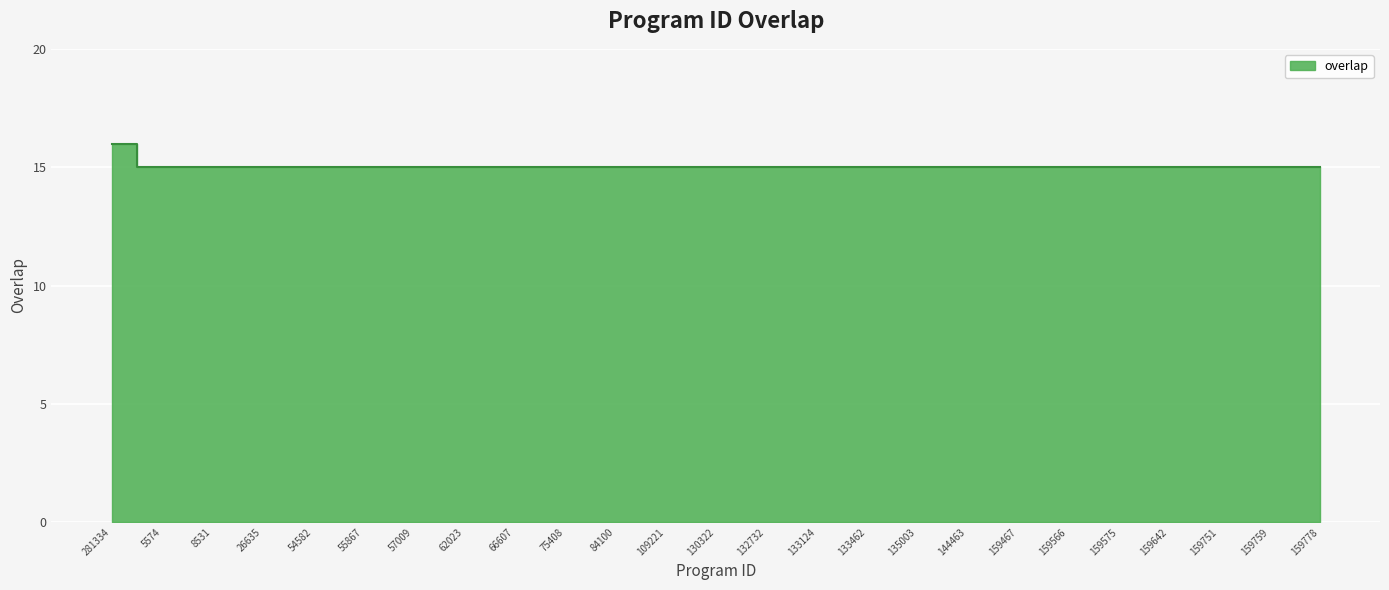

What is the value of the 25th point from the left?

15